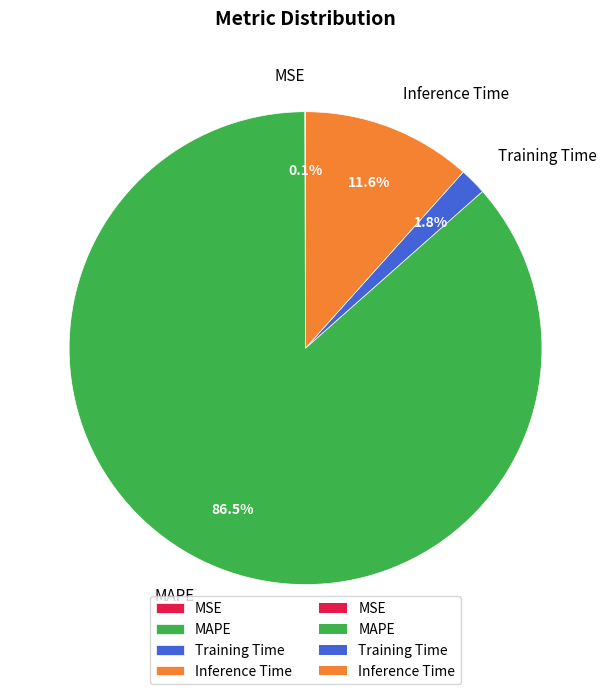

True or false: Training Time accounts for 2% of the total.

True